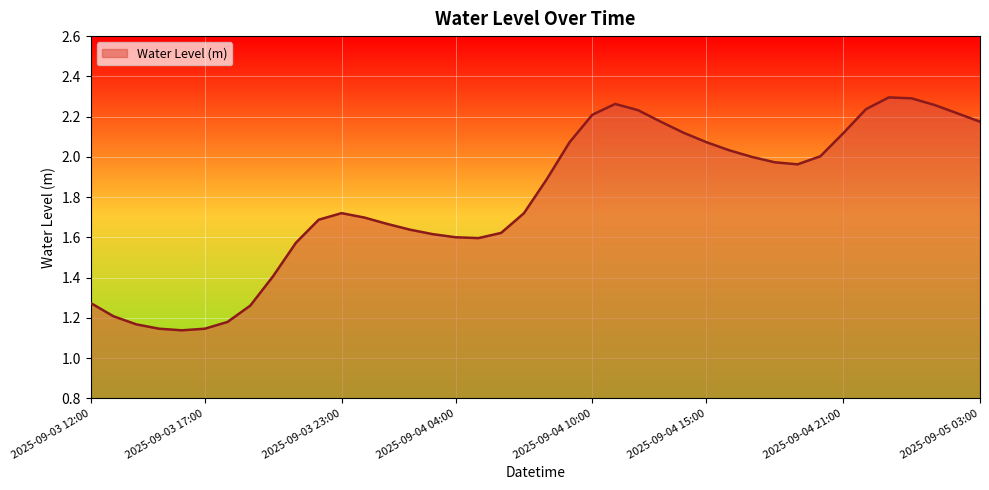

At which label is the value closest to 1?

2025-09-03 16:00